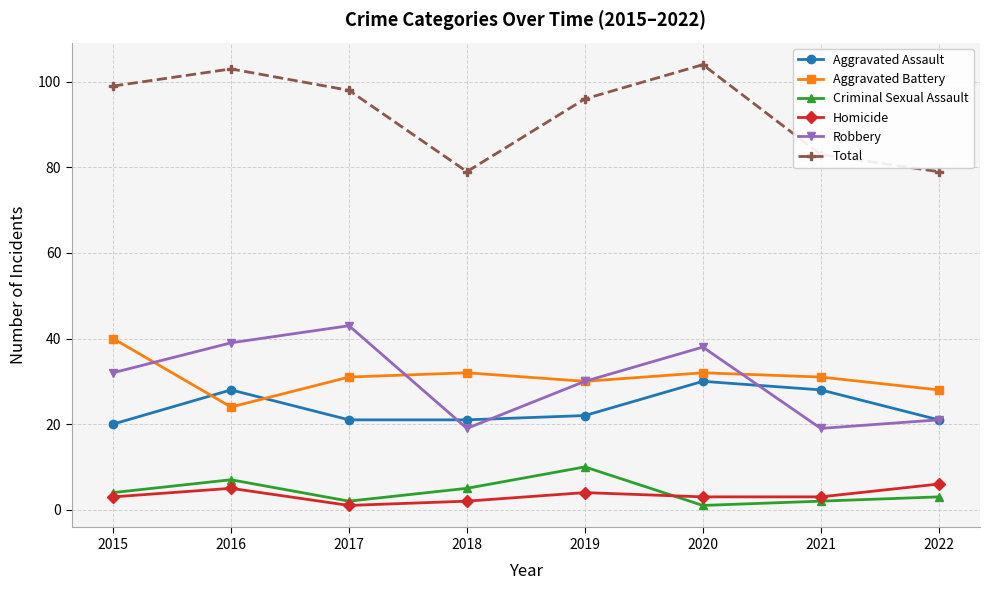

What is the difference between the maximum and minimum values in the Robbery series?

24